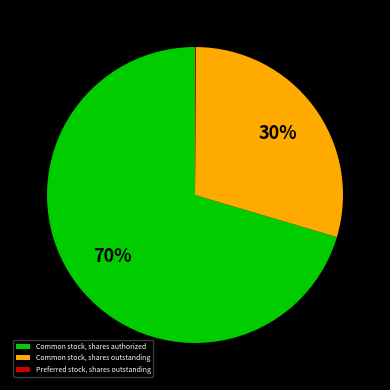

What is the largest slice in the pie chart?

Common stock, shares authorized